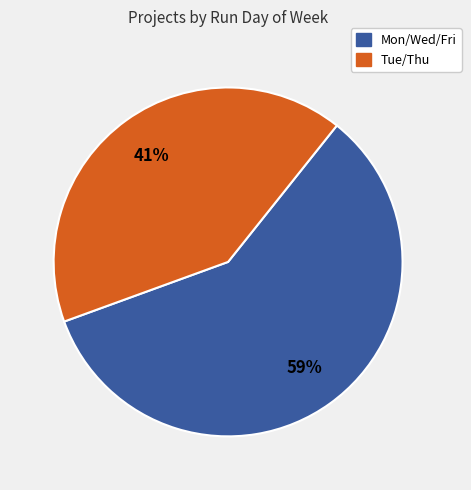

Does any single category account for the majority?

Yes